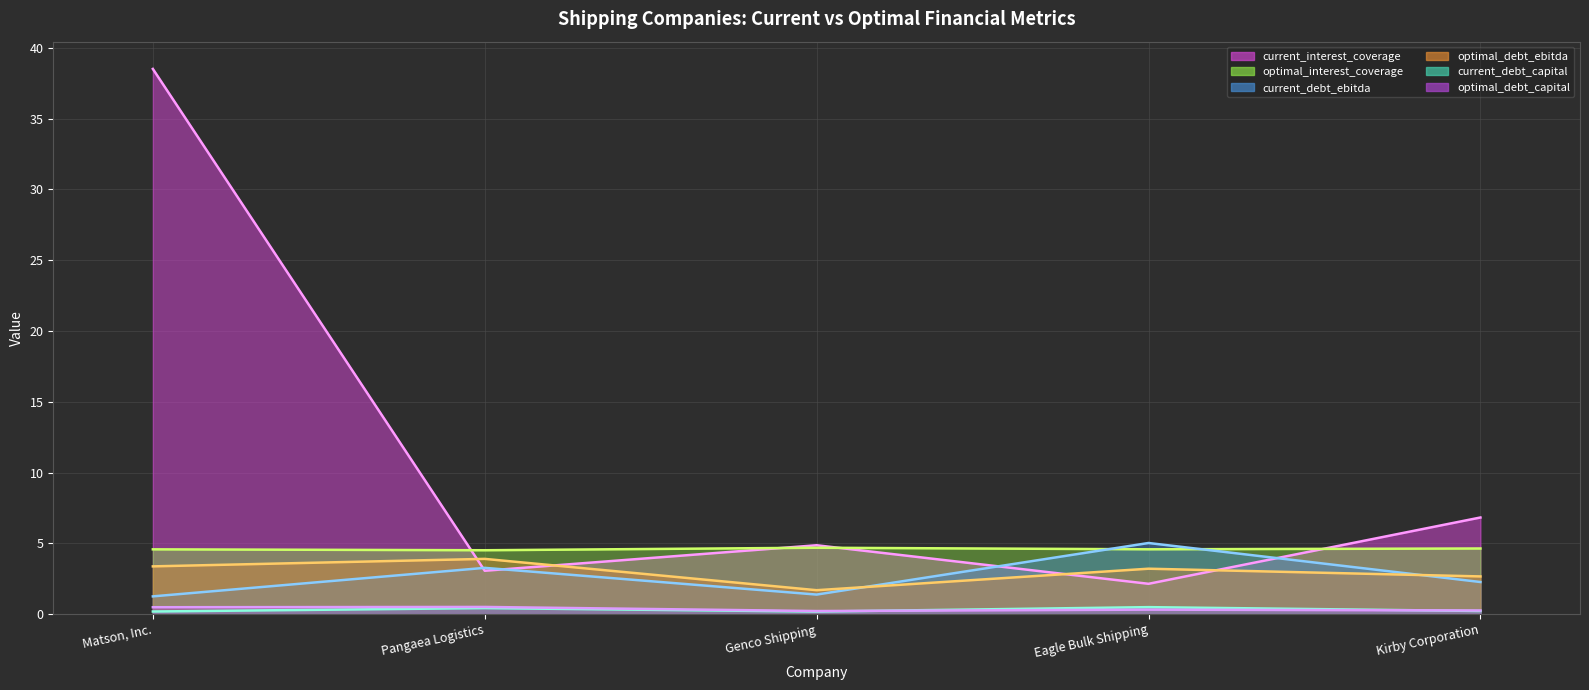

In current_debt_ebitda, how many points are higher than both neighbors (excluding endpoints)?

2